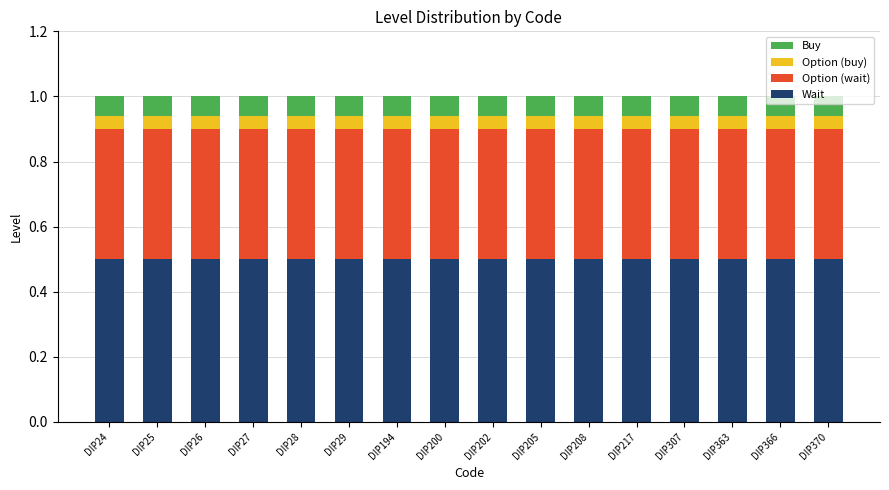

What is the lowest value of the Wait series?

0.5